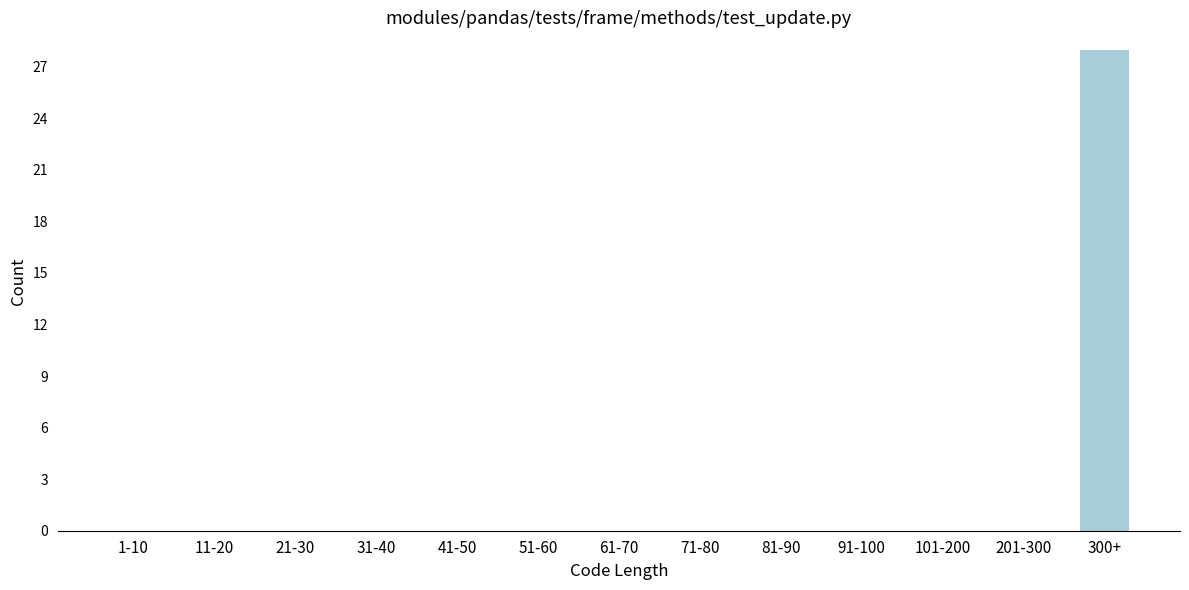

Reading left to right, what are all the values shown in this chart?

1-10=0	11-20=0	21-30=0	31-40=0	41-50=0	51-60=0	61-70=0	71-80=0	81-90=0	91-100=0	101-200=0	201-300=0	300+=28